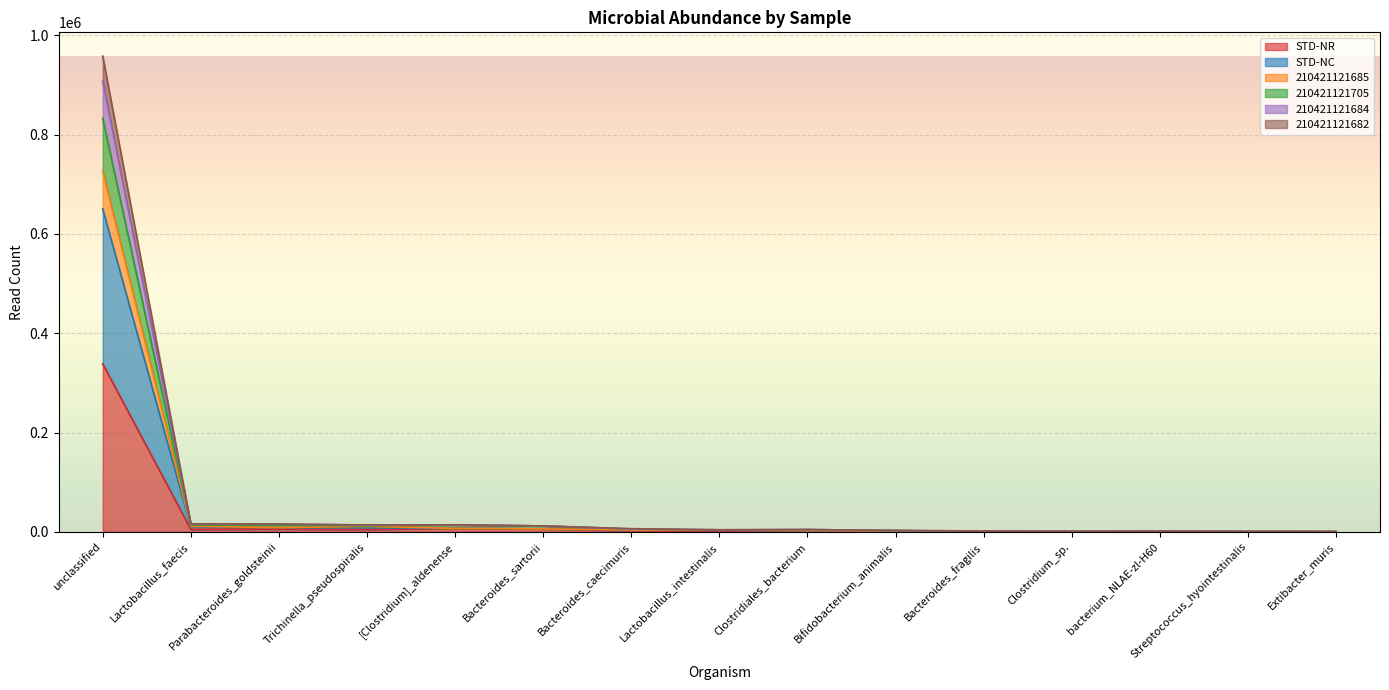

How many lines are shown in the chart?

6